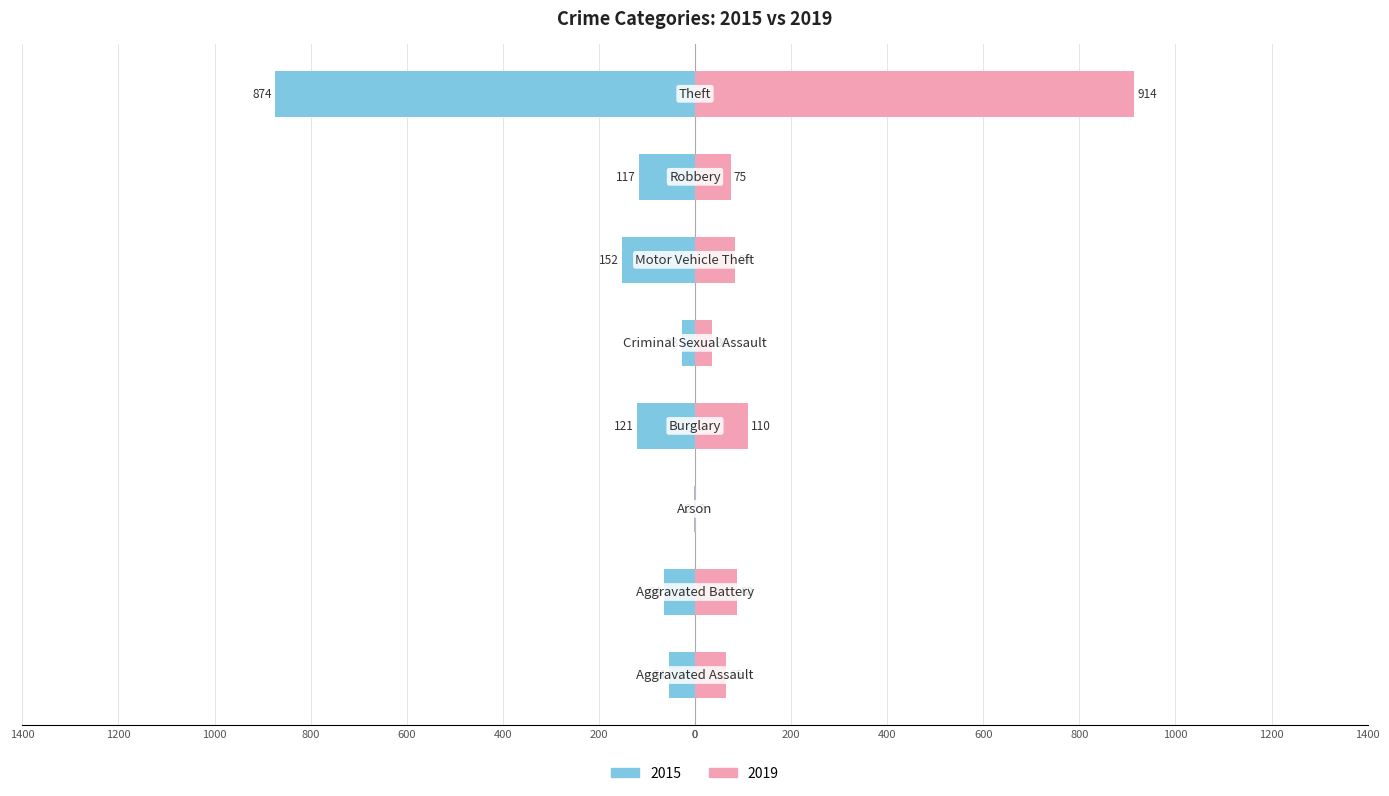

Is it true that 2015 equals -13 at Aggravated Assault?

False